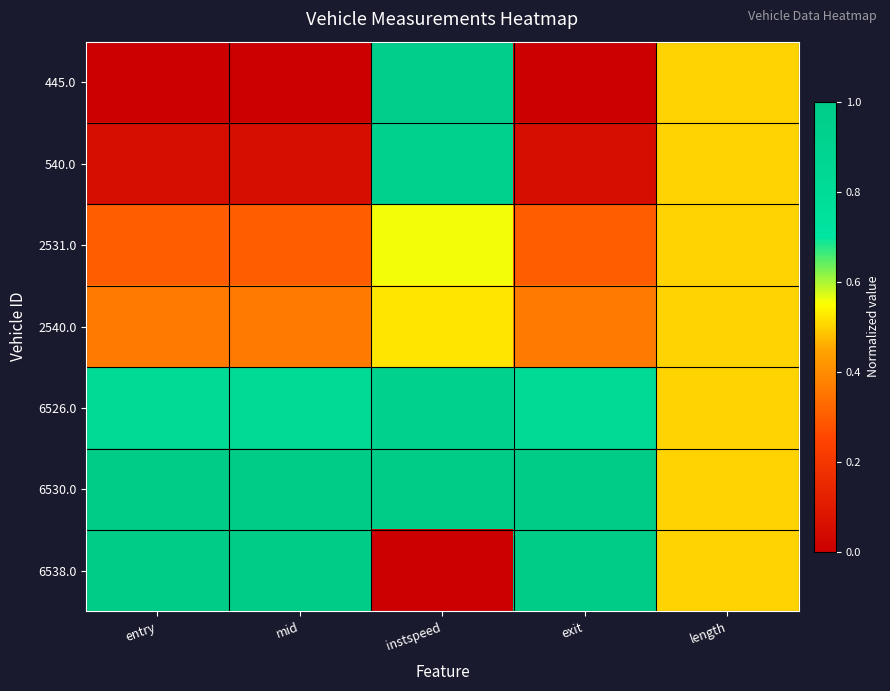

Reading left to right, extract all data points from this chart.

445.0: entry=0.0	mid=0.0	instspeed=1.0	exit=0.0	length=0.5
540.0: entry=0.1	mid=0.1	instspeed=0.9	exit=0.1	length=0.5
2531.0: entry=0.3	mid=0.3	instspeed=0.6	exit=0.3	length=0.5
2540.0: entry=0.4	mid=0.4	instspeed=0.5	exit=0.4	length=0.5
6526.0: entry=0.8	mid=0.8	instspeed=0.9	exit=0.8	length=0.5
6530.0: entry=1.0	mid=1.0	instspeed=1.0	exit=1.0	length=0.5
6538.0: entry=1.0	mid=1.0	instspeed=0.0	exit=1.0	length=0.5